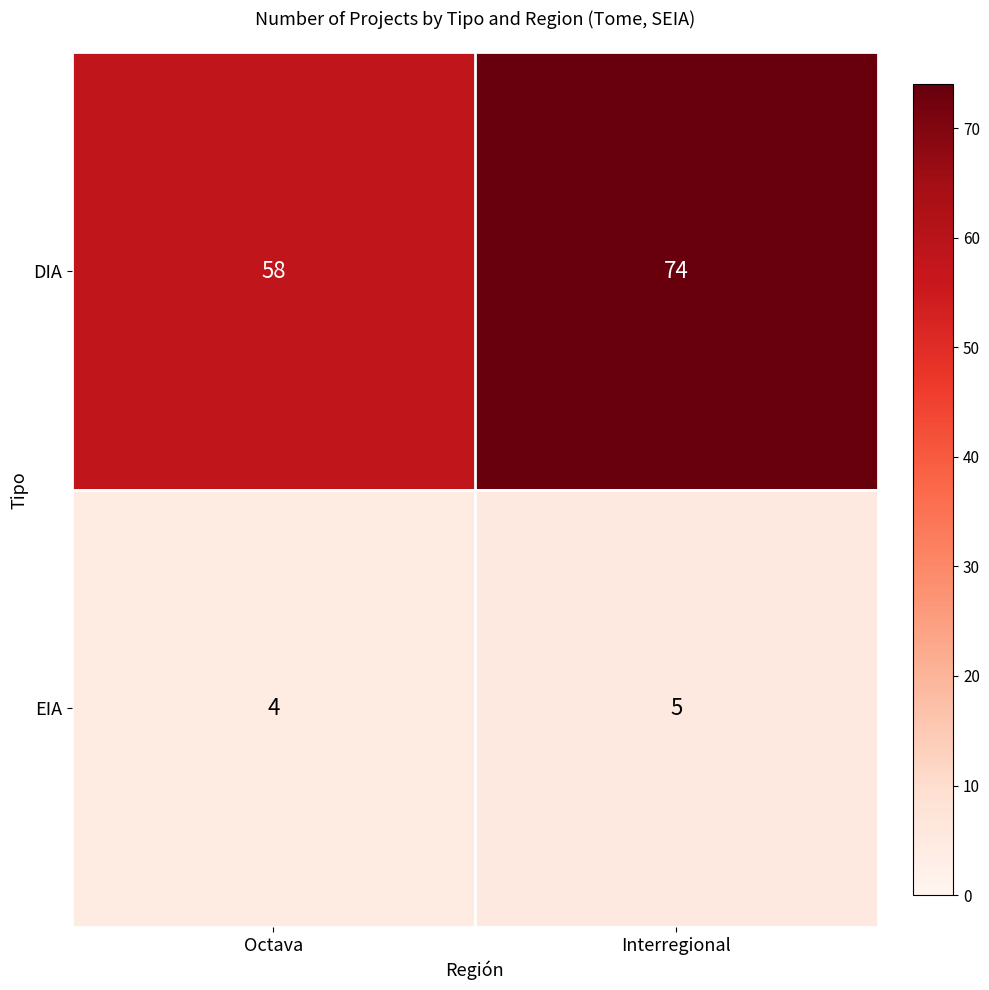

Reading left to right, extract all data points from this chart.

DIA: 58	74
EIA: 4	5